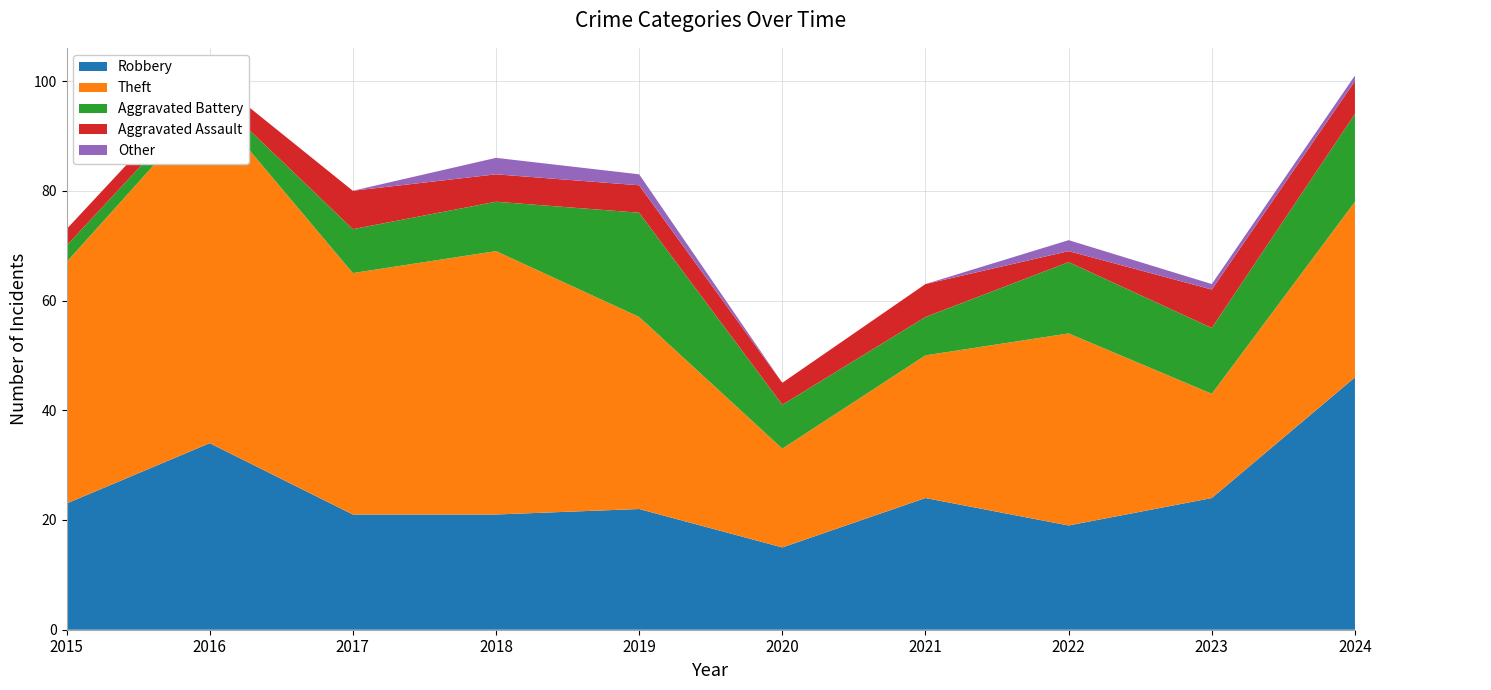

Reading left to right, transcribe all the data shown in this chart.

Robbery: 23	34	21	21	22	15	24	19	24	46
Theft: 44	62	44	48	35	18	26	35	19	32
Aggravated Battery: 3	2	8	9	19	8	7	13	12	16
Aggravated Assault: 3	3	7	5	5	4	6	2	7	6
Other: 0	0	0	3	2	0	0	2	1	1